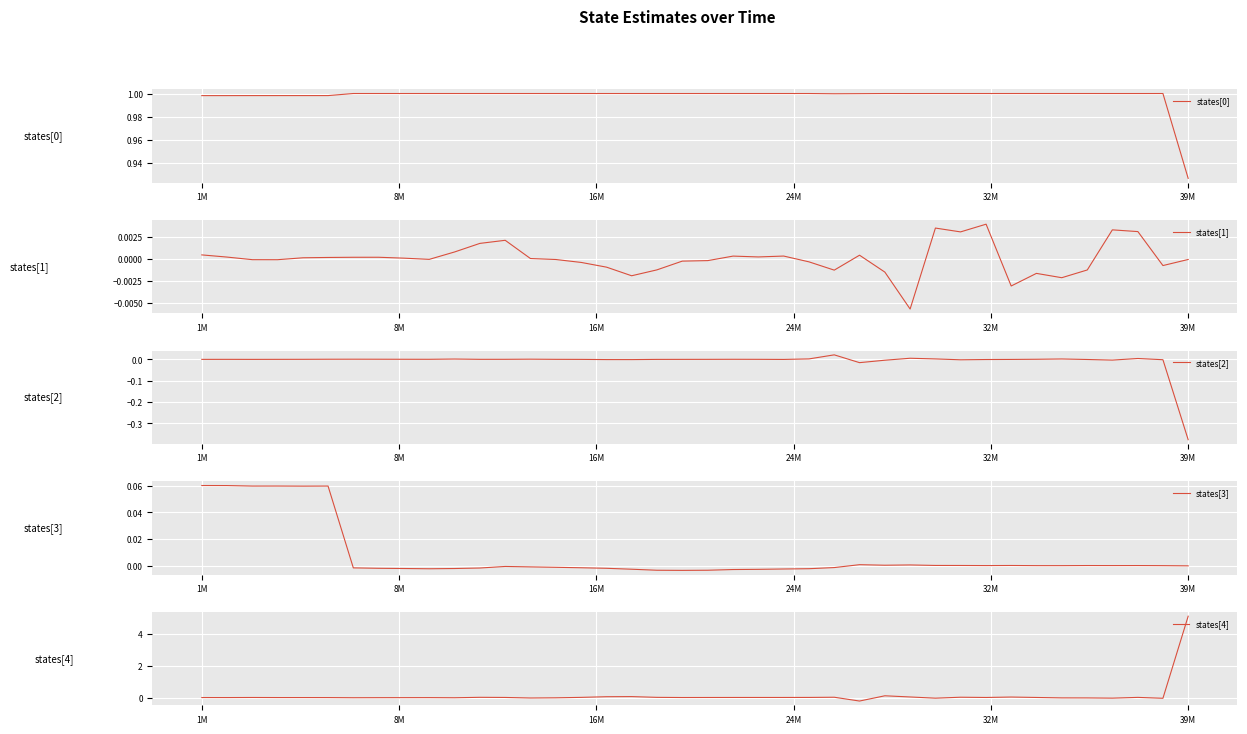

Where is states[0] nearest to the value 0?

39M